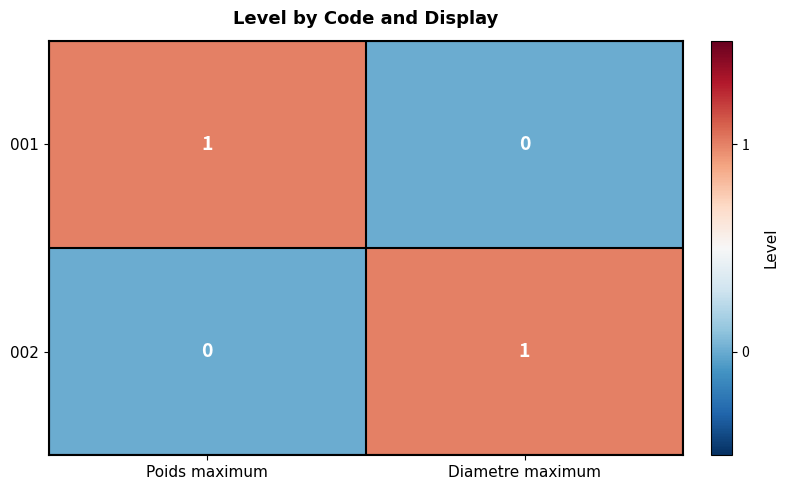

At which label does 002 reach its minimum?

Poids maximum